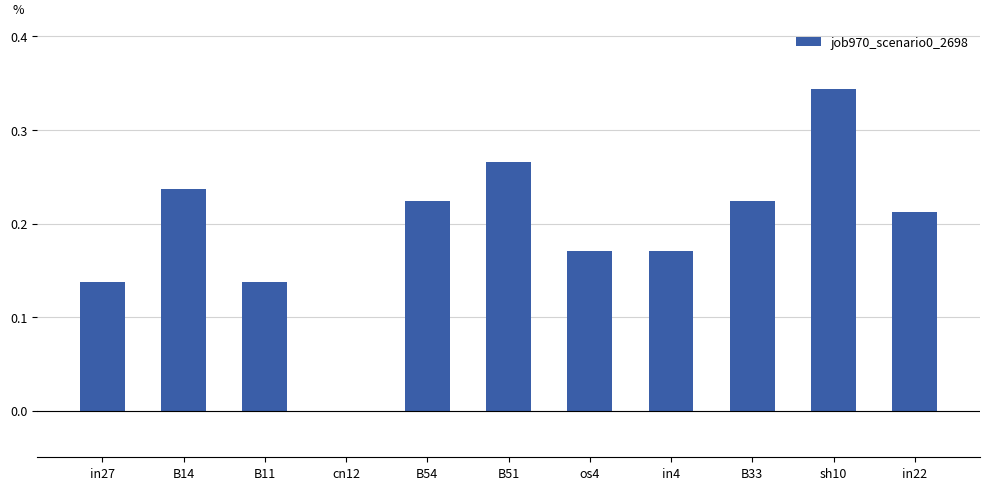

Between sh10 and B54, which is larger?

sh10